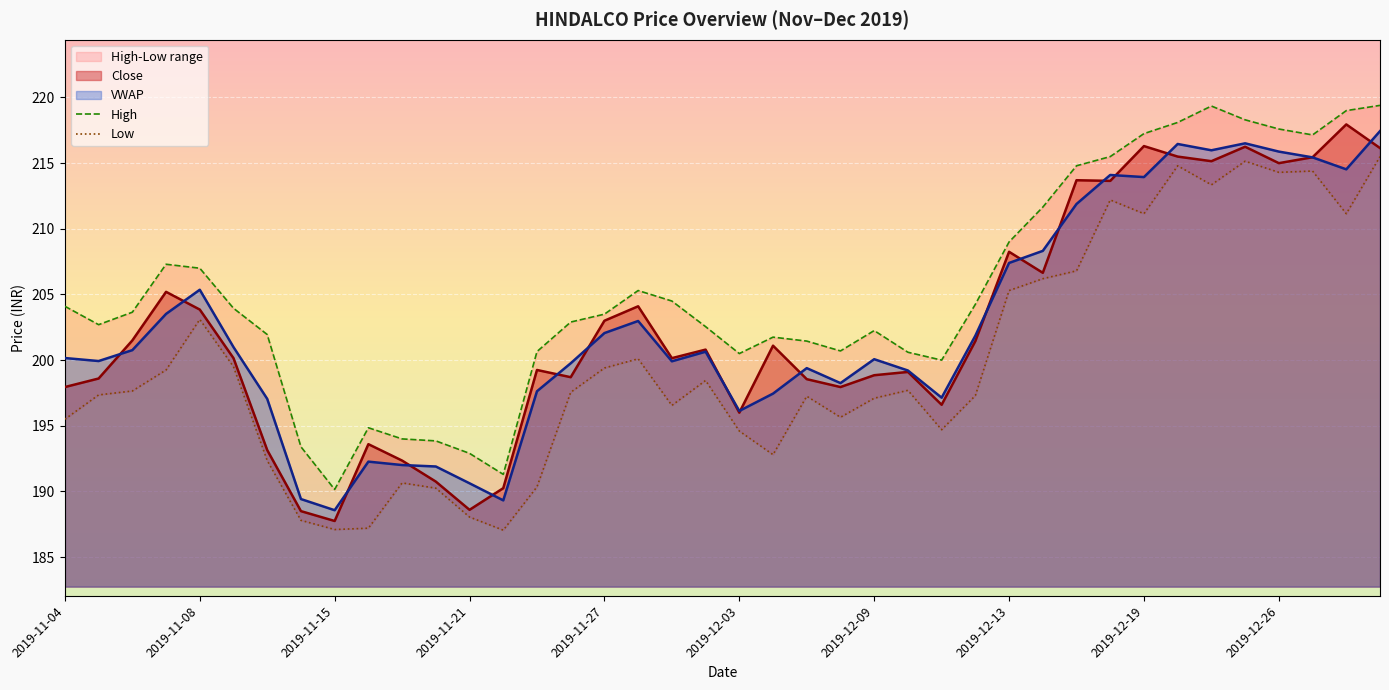

True or false: High and Low cross at least once.

False